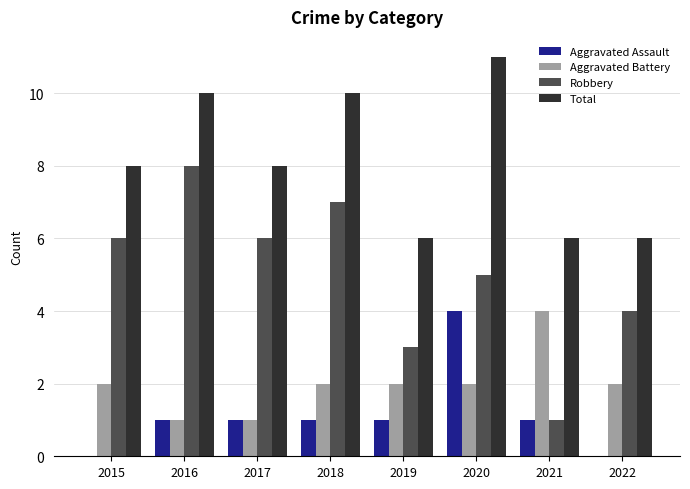

Between 2021 and 2022, which series saw the biggest shift?

Robbery